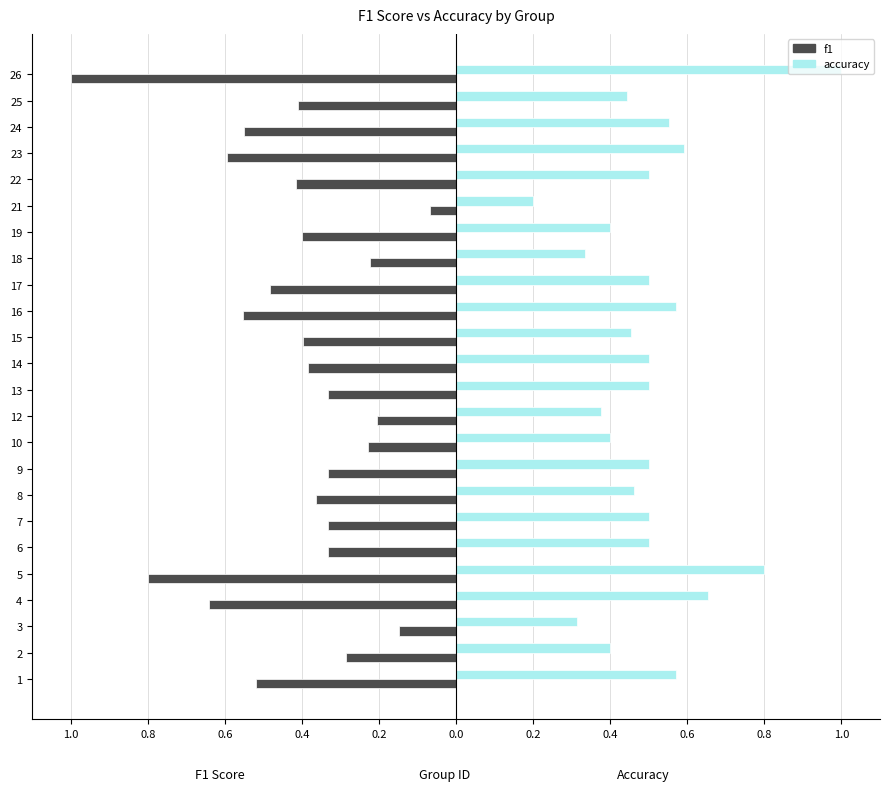

Which series has the largest range (max minus min)?

f1